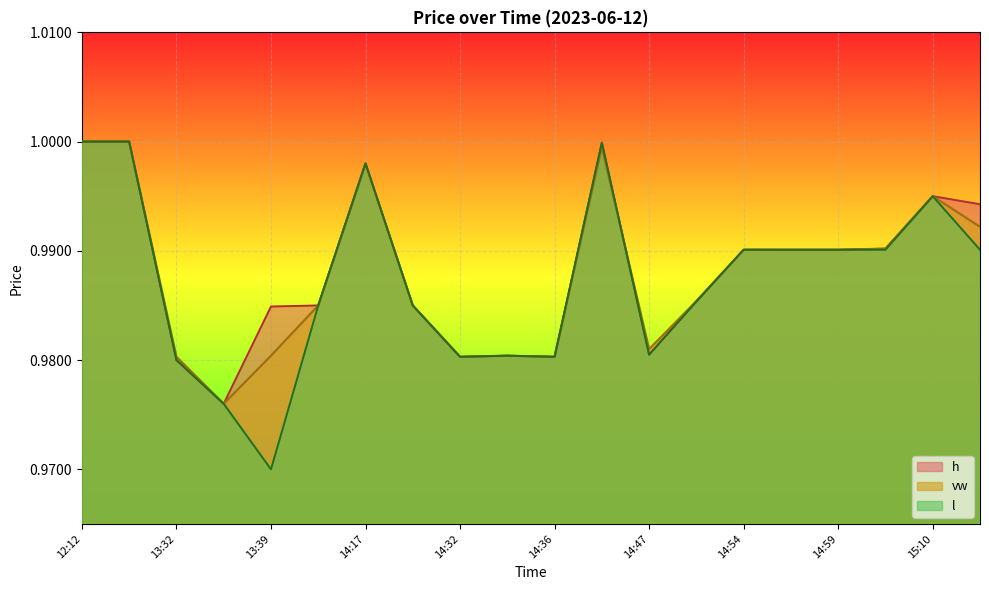

Which series changed the most between 12:12 and 14:40?

vw